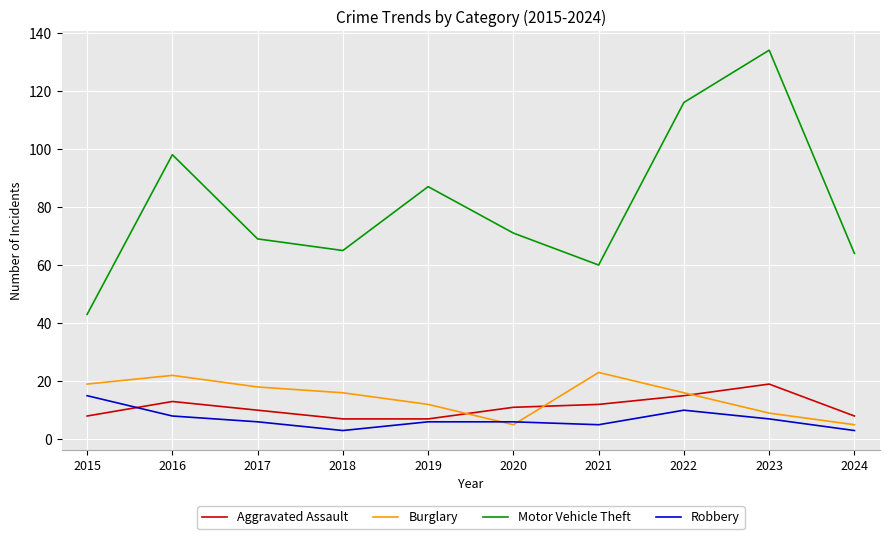

True or false: Burglary and Motor Vehicle Theft intersect in this chart.

False